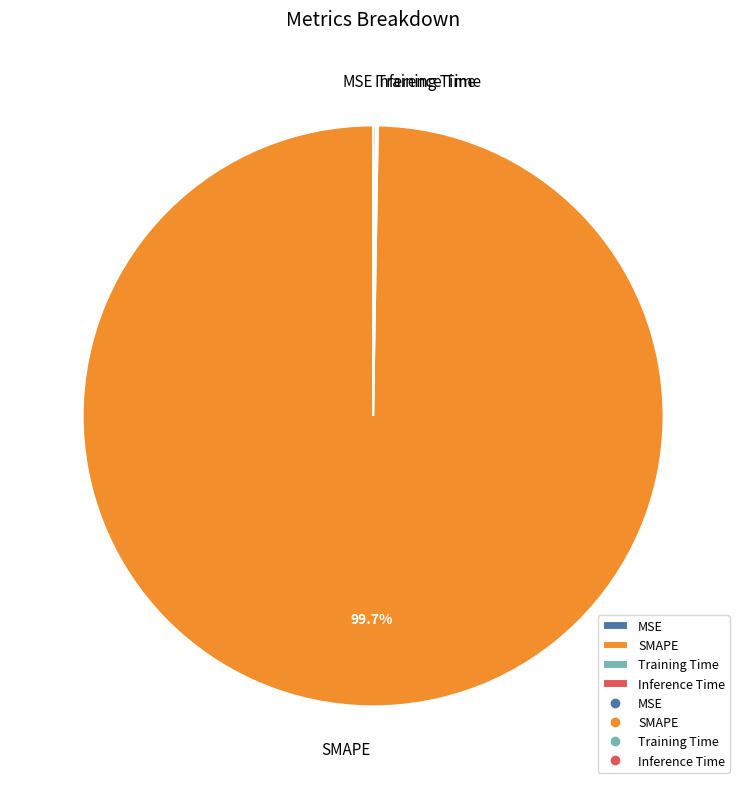

What is the largest slice in the pie chart?

SMAPE